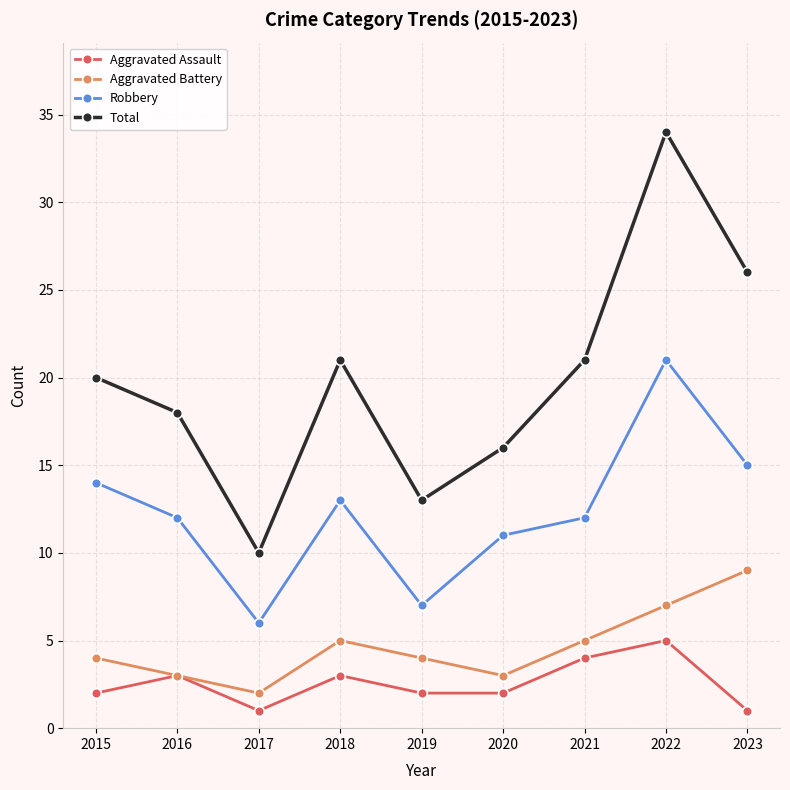

How many lines are shown in the chart?

4